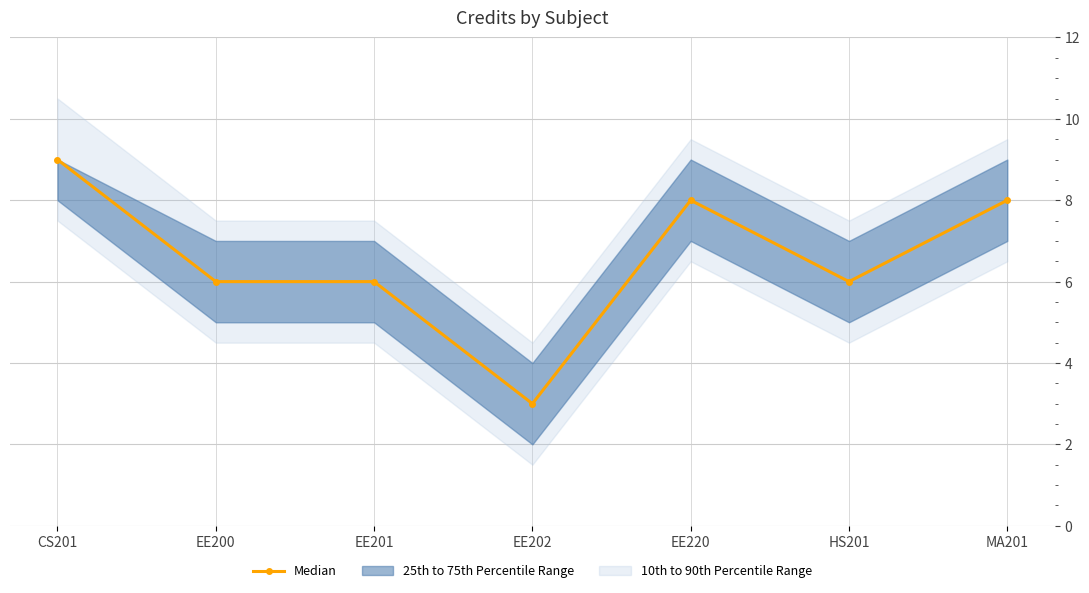

Rank the categories by value from lowest to highest.

EE202, EE200, EE201, HS201, EE220, MA201, CS201